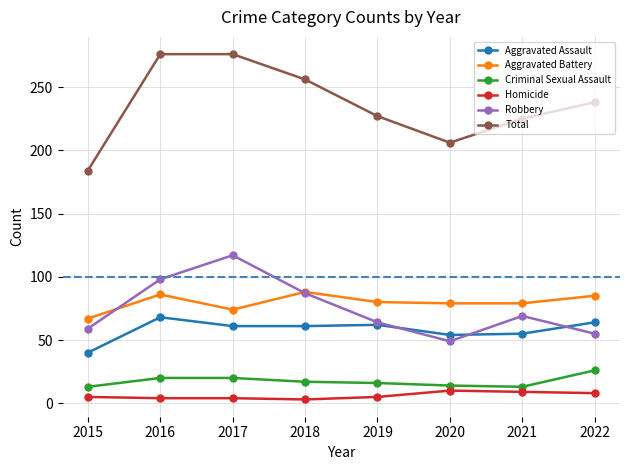

How many lines are shown in the chart?

6